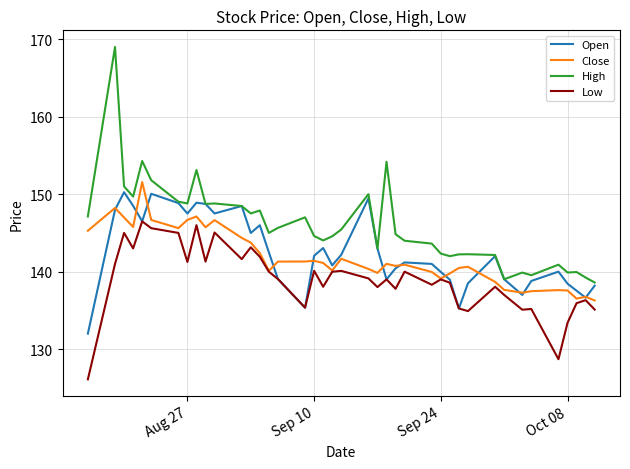

Which series has the widest spread of values?

High